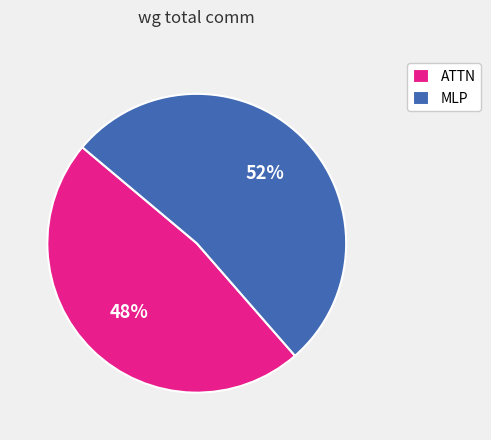

What is the largest slice in the pie chart?

MLP